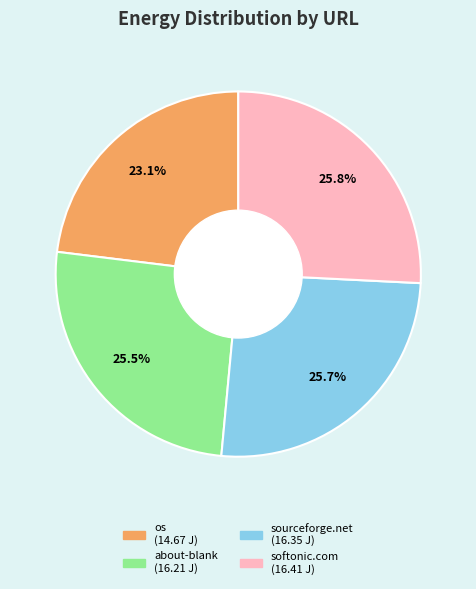

Is there a majority slice in this chart?

No